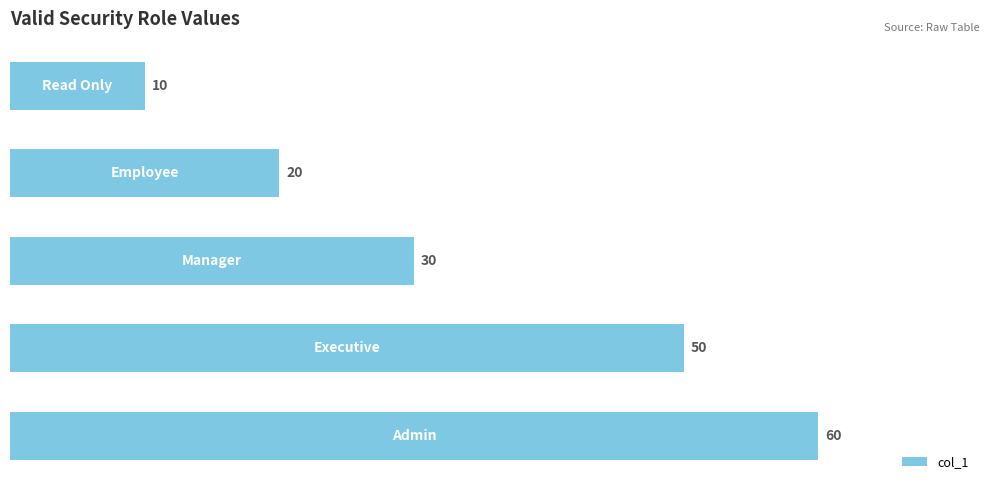

Are the bars grouped side by side (vs. stacked)?

No